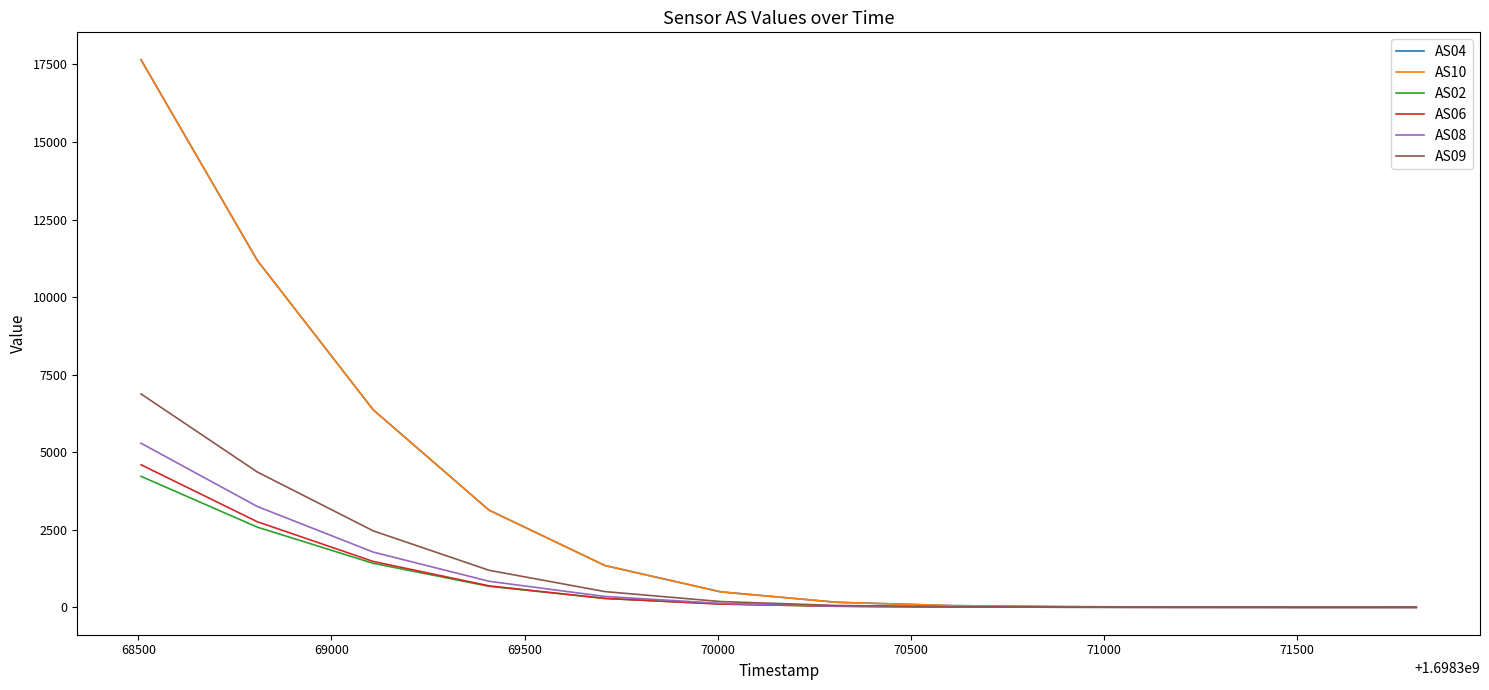

Which series has the largest range (max minus min)?

AS04